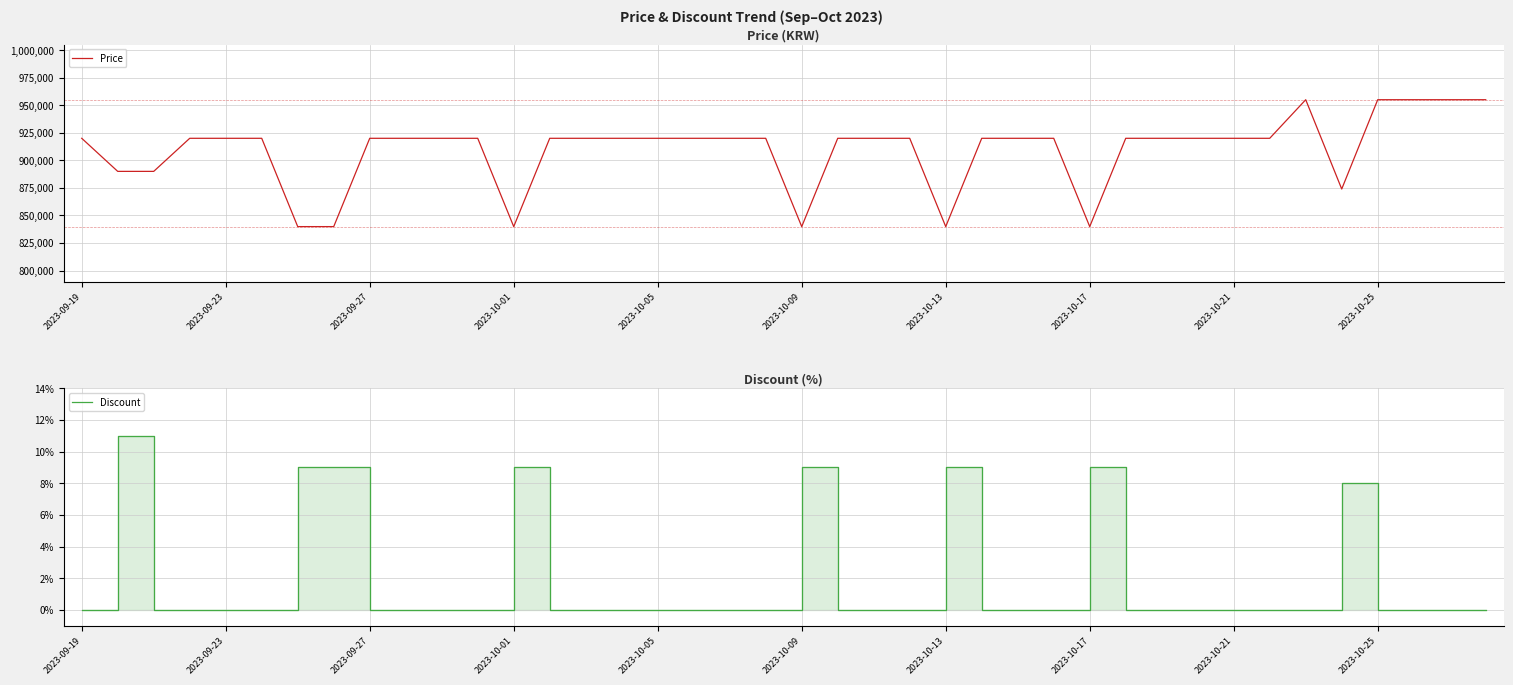

What is the sum of all Discount values?

73